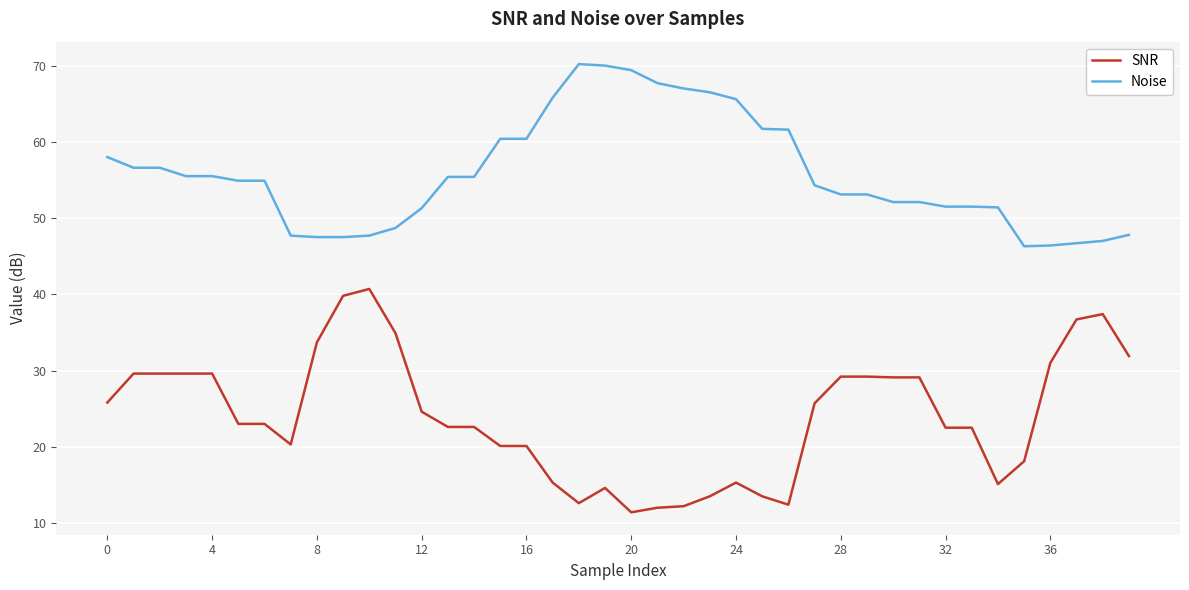

Rank the series by their average value, from lowest to highest.

SNR, Noise